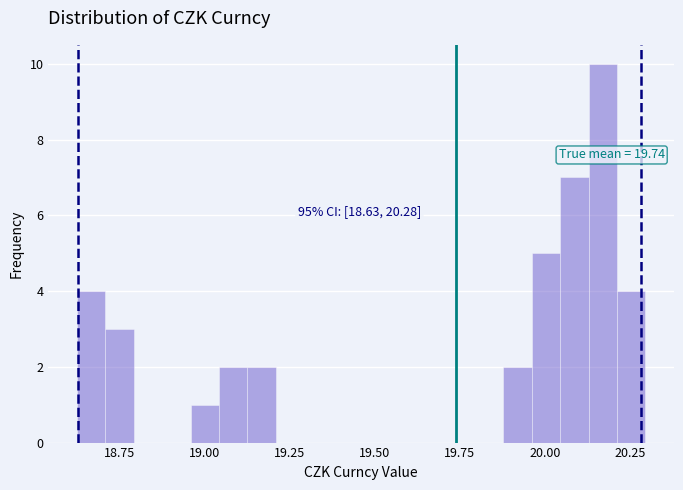

Read against the x-axis, roughly where is the centre of the tallest bar?

20.15